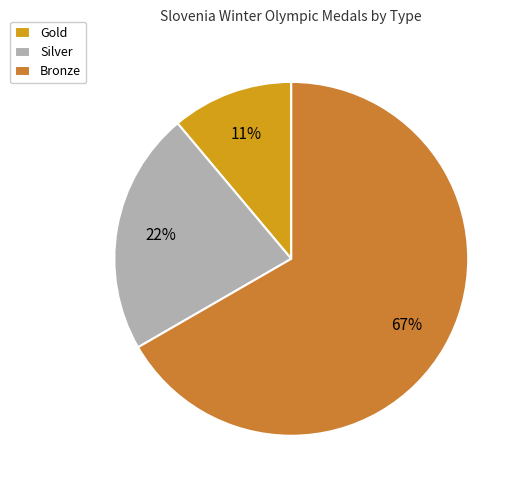

How many segments does this pie chart have?

3